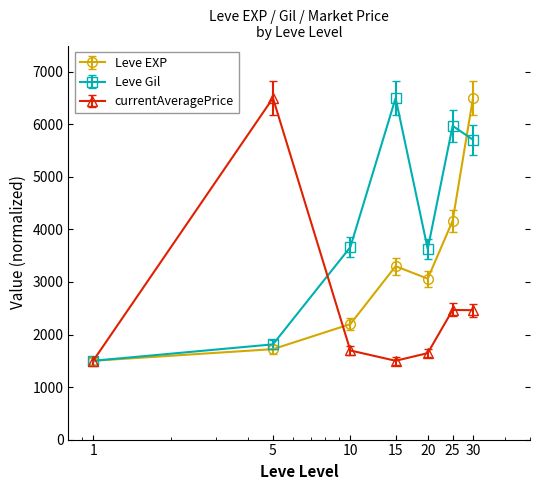

List the series in order of their overall mean, lowest first.

currentAveragePrice, Leve EXP, Leve Gil